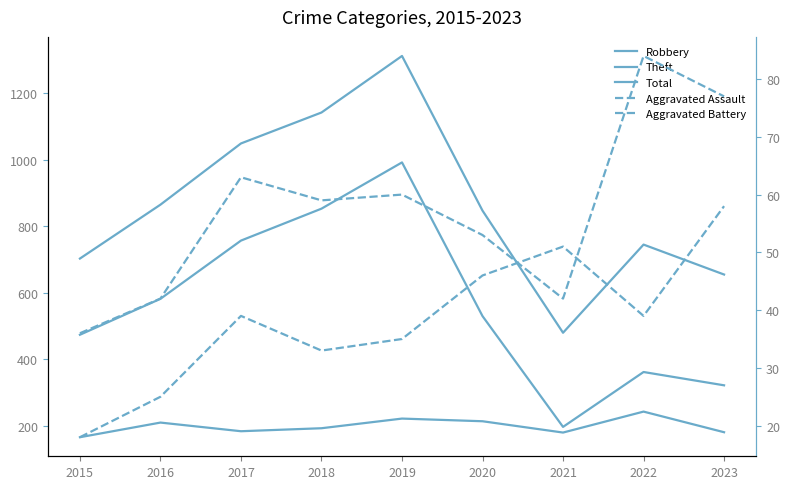

What is the approximate value of Aggravated Battery at 2020?

53